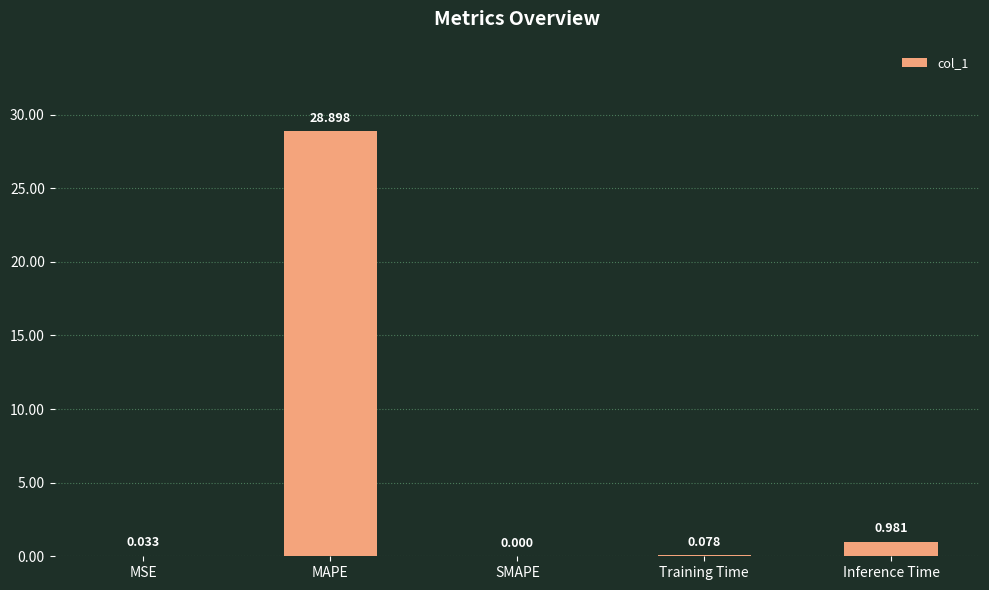

What is the change in value from Training Time to Inference Time?

+0.9